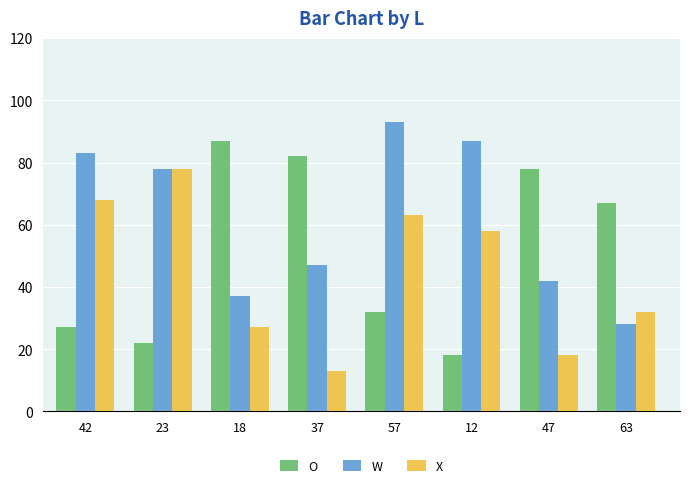

Which category has the highest value in the X series?

23